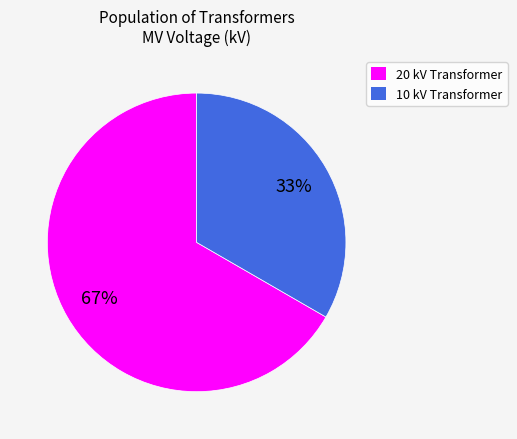

Is there any slice that represents more than half of the pie?

Yes